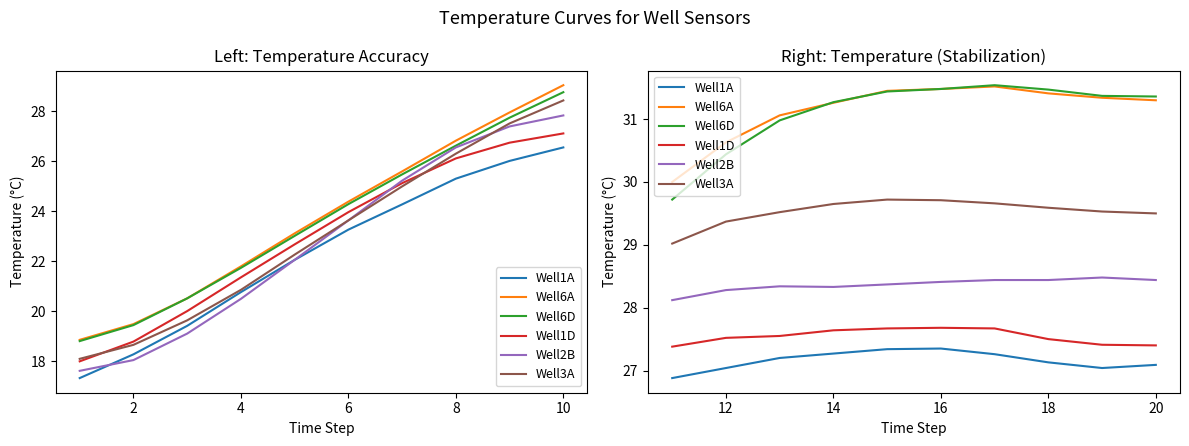

The value of Well6D at 4 is 54.3. True or false?

False